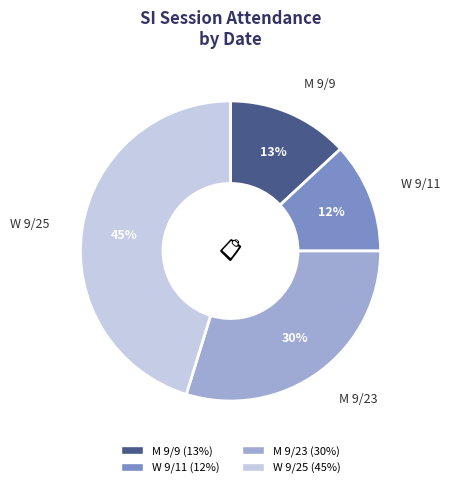

Combined, do M 9/23 and W 9/11 account for over 50%?

No